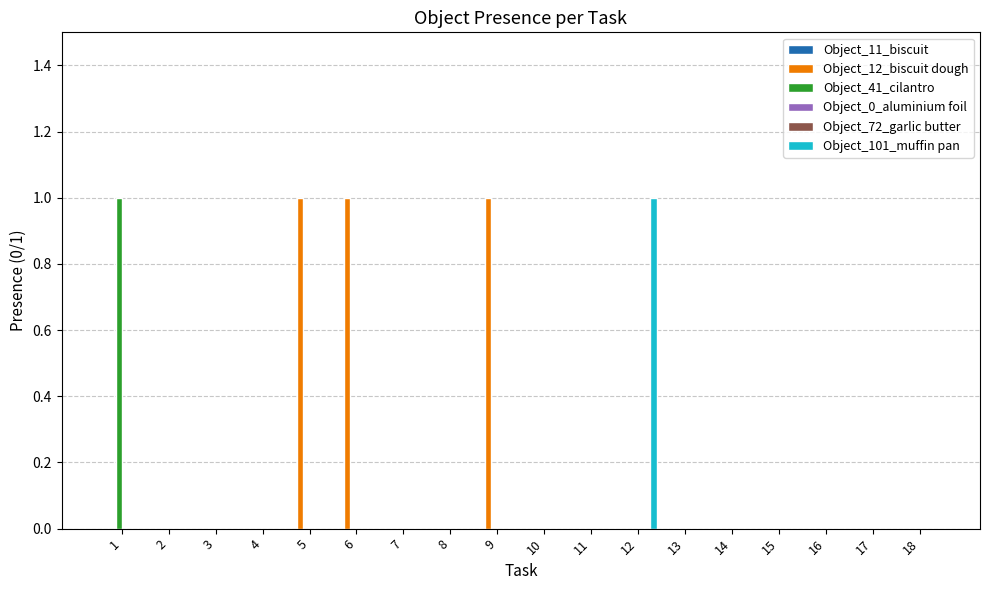

Count the number of categories in the chart.

18